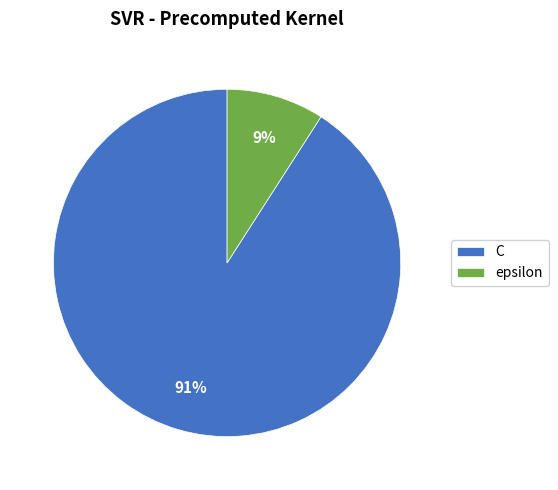

Combined, do epsilon and C account for over 50%?

Yes